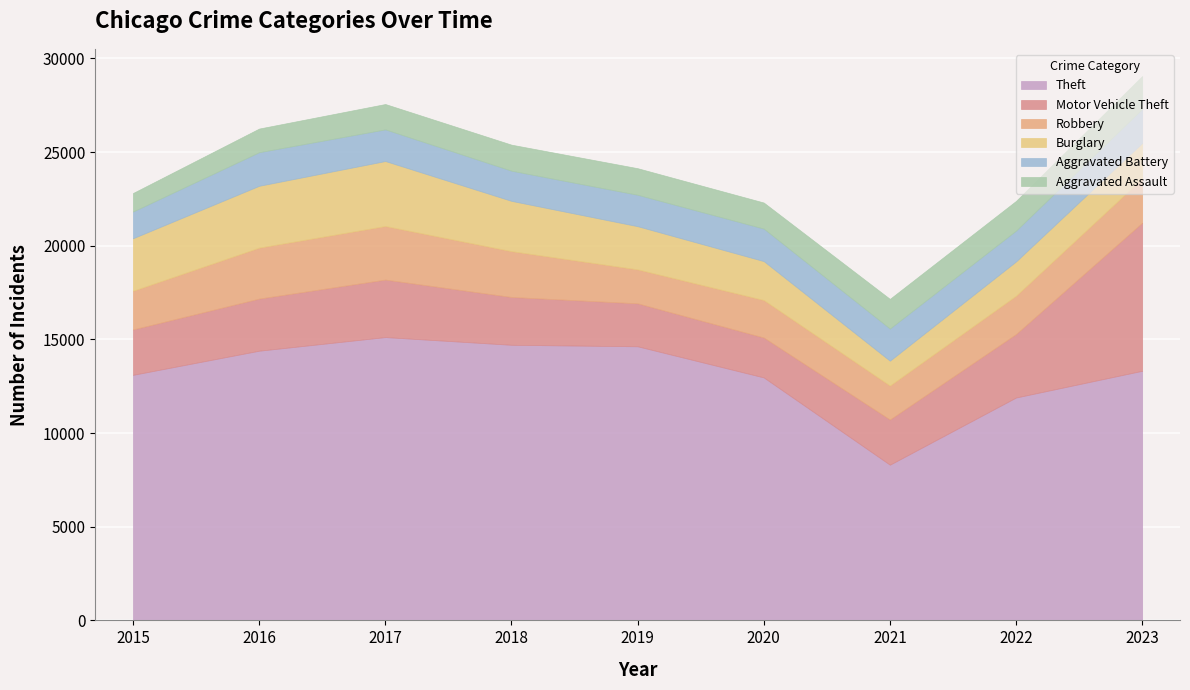

Where does the Burglary series first go above 2304?

2015